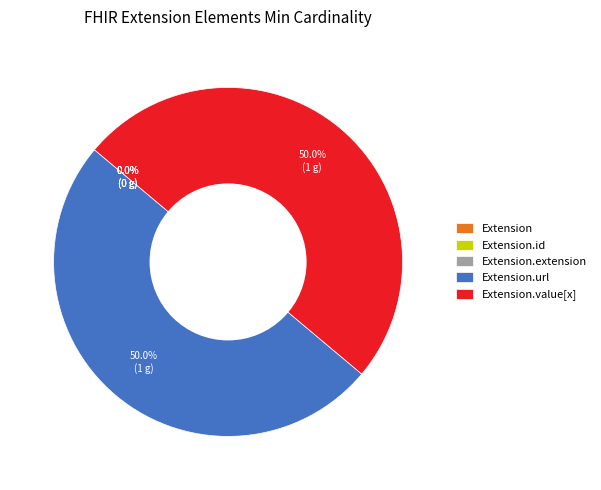

To the nearest percent, what is the combined percentage of Extension.extension and Extension.url?

50%